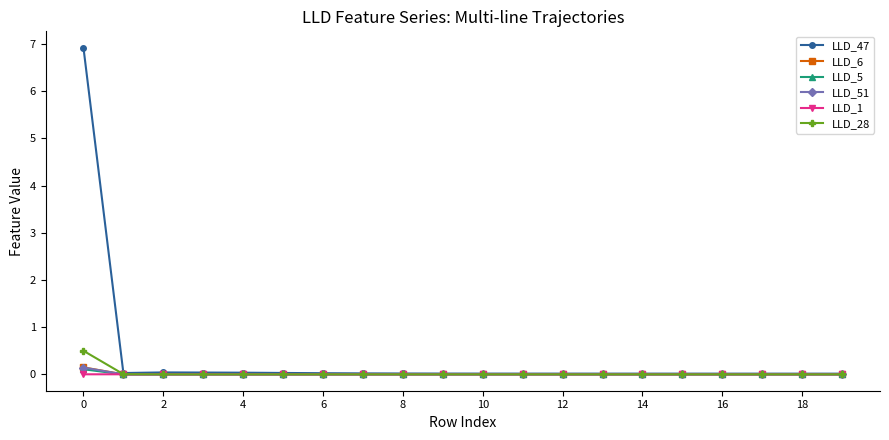

True or false: LLD_6 has more than 1 points higher than both neighbors.

True